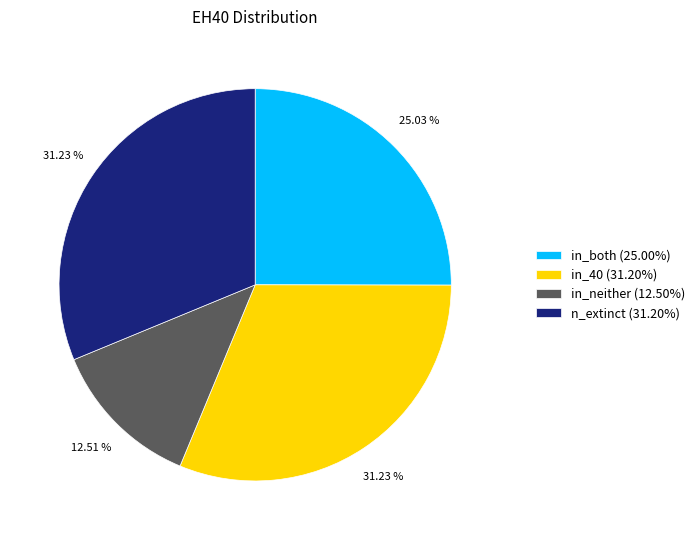

What portion of the pie excludes n_extinct?

68.8%